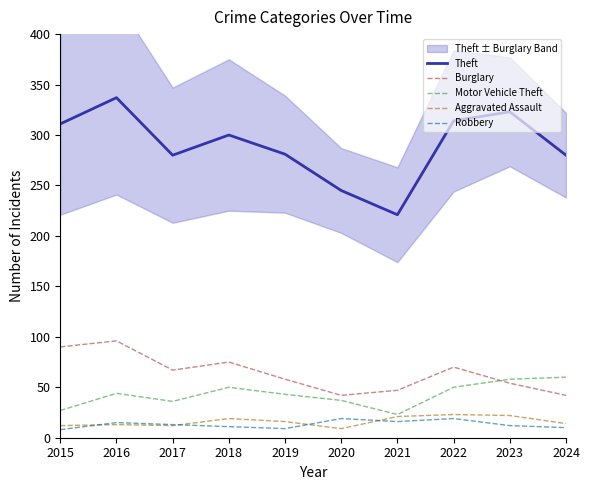

What is the minimum value shown in the chart?

8